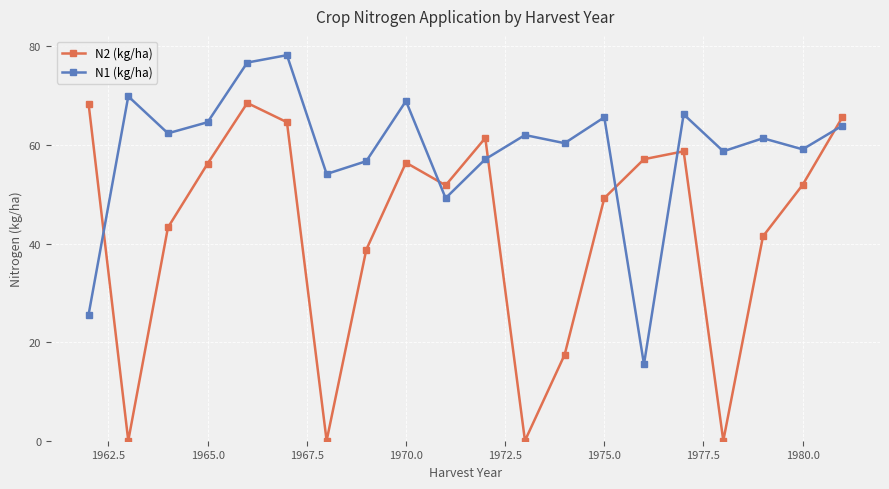

What is the difference between the second highest and second lowest values in the N1 (kg/ha) series?

51.1